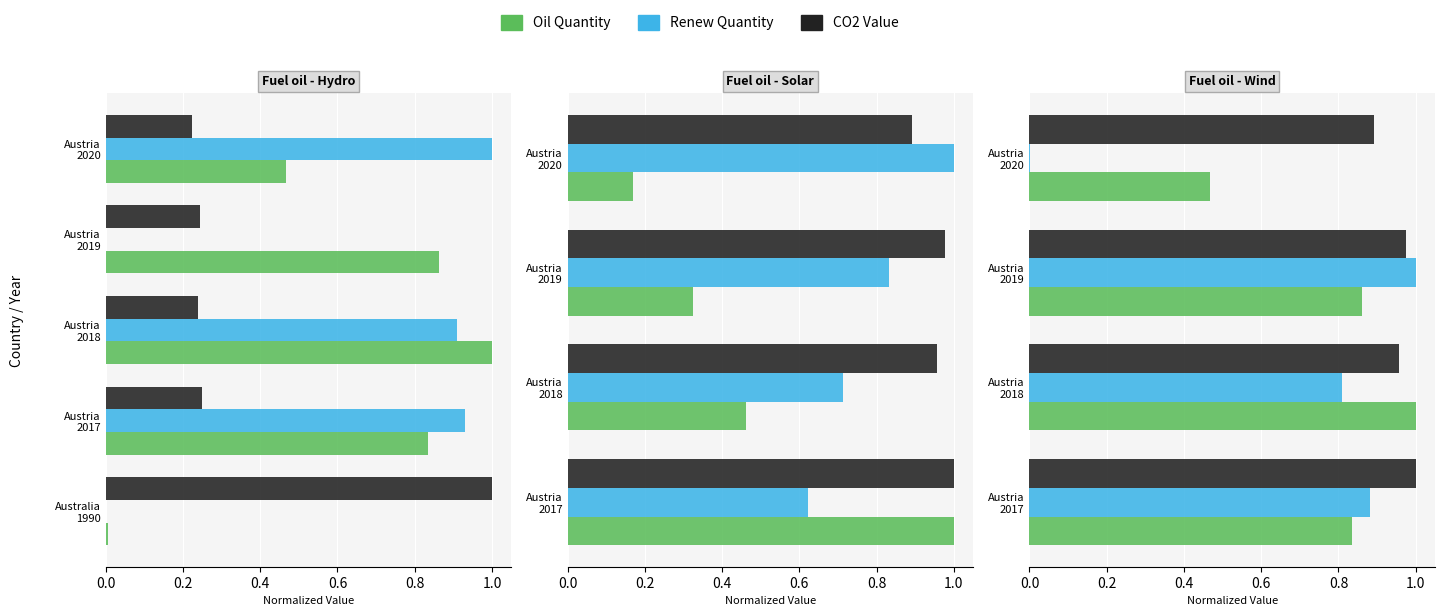

What is the difference between the highest and lowest values at Austria 2019?

0.1